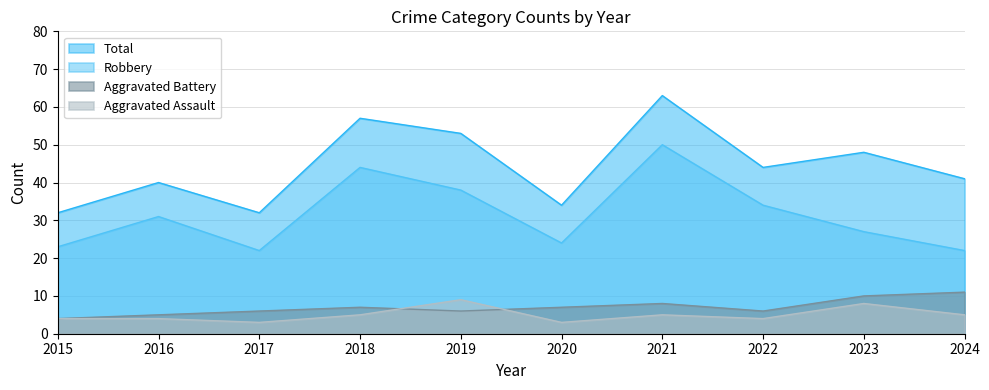

How many lines are shown in the chart?

4